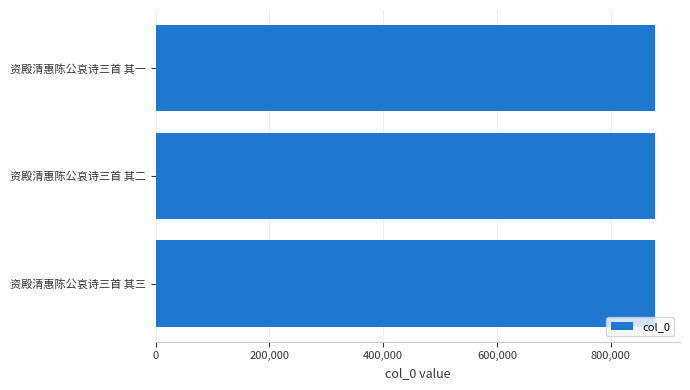

What is the minimum value shown in the chart?

877717